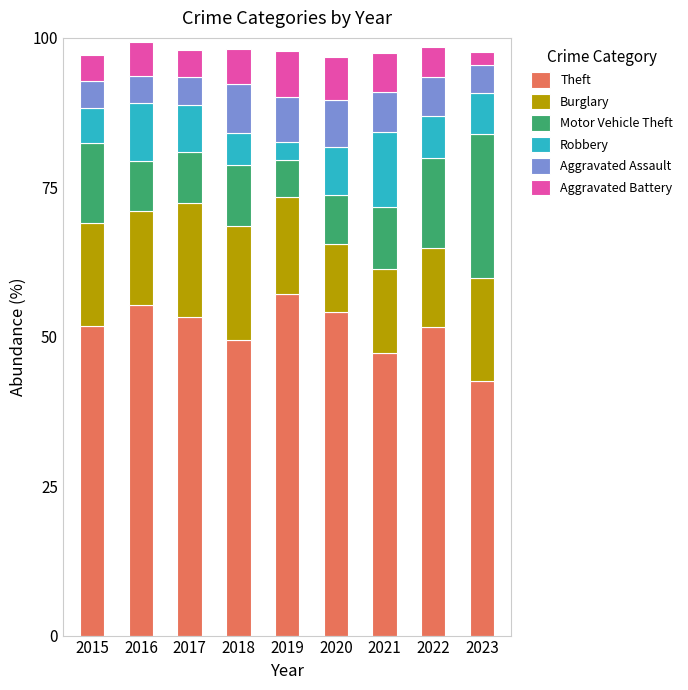

What is the average value of the Theft series?

51.4